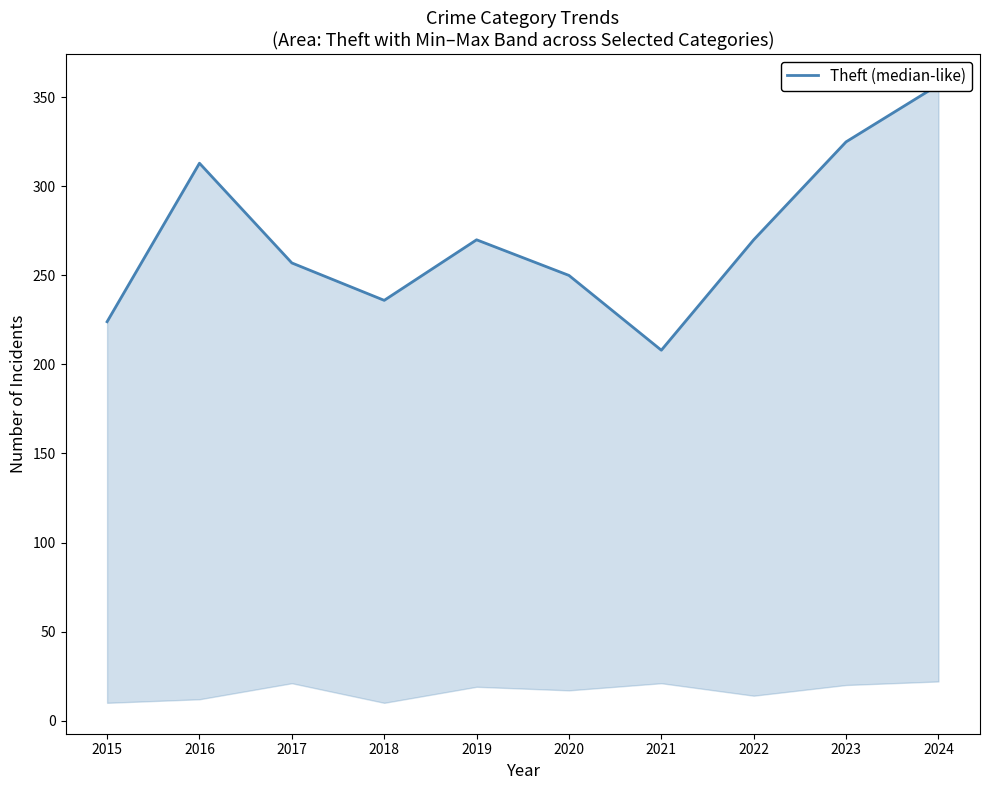

At which category does the data reach its first local peak?

2016